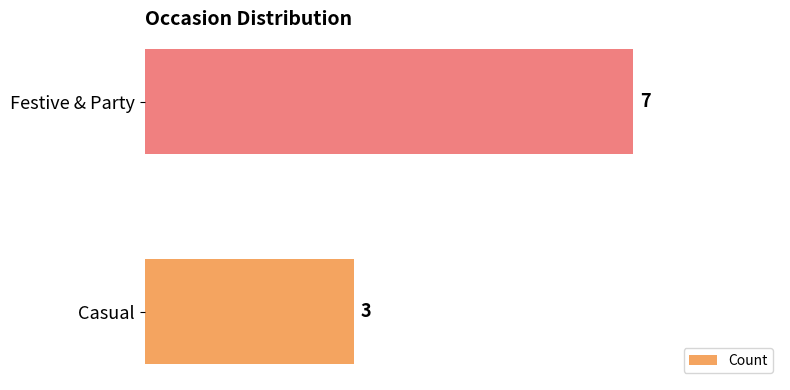

What is the sum of all values?

10